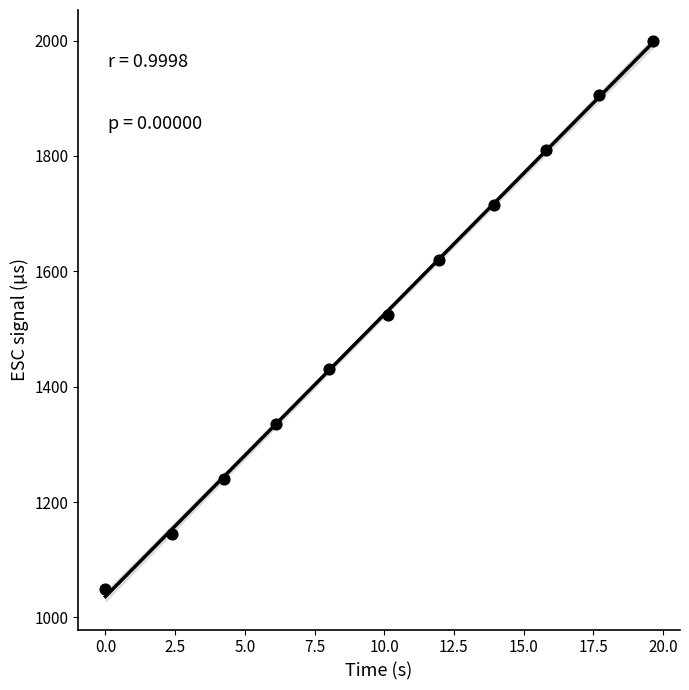

What is the range of Y values (max minus min)?

950